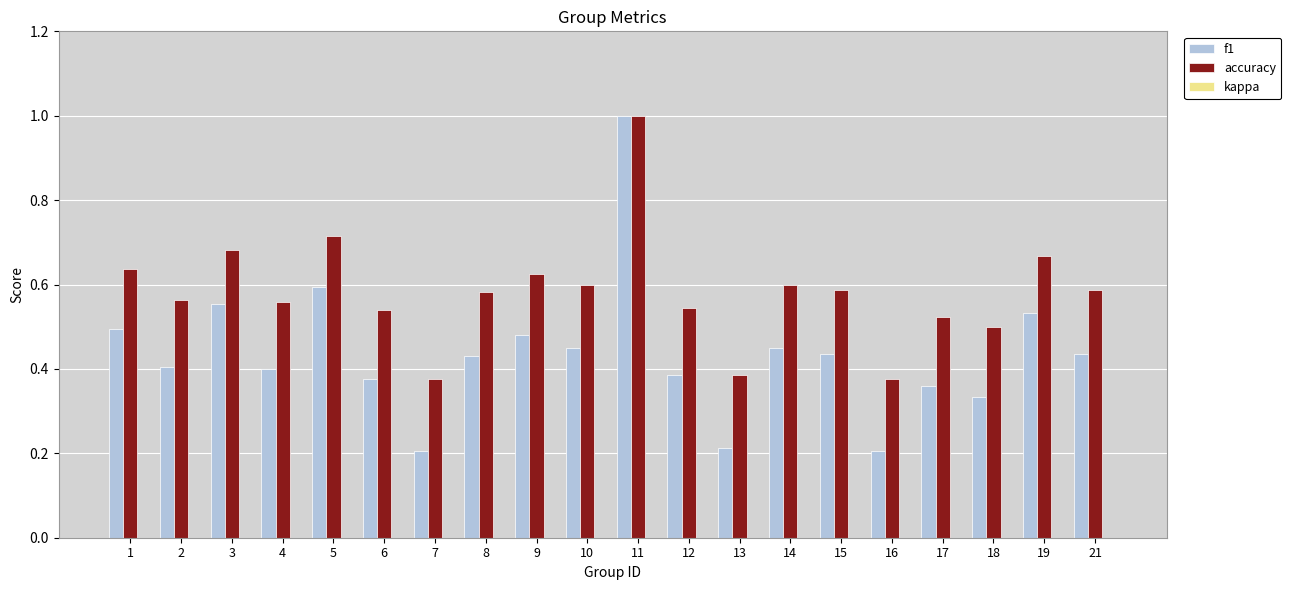

The f1 series shows 0.8 at 3. True or false?

False